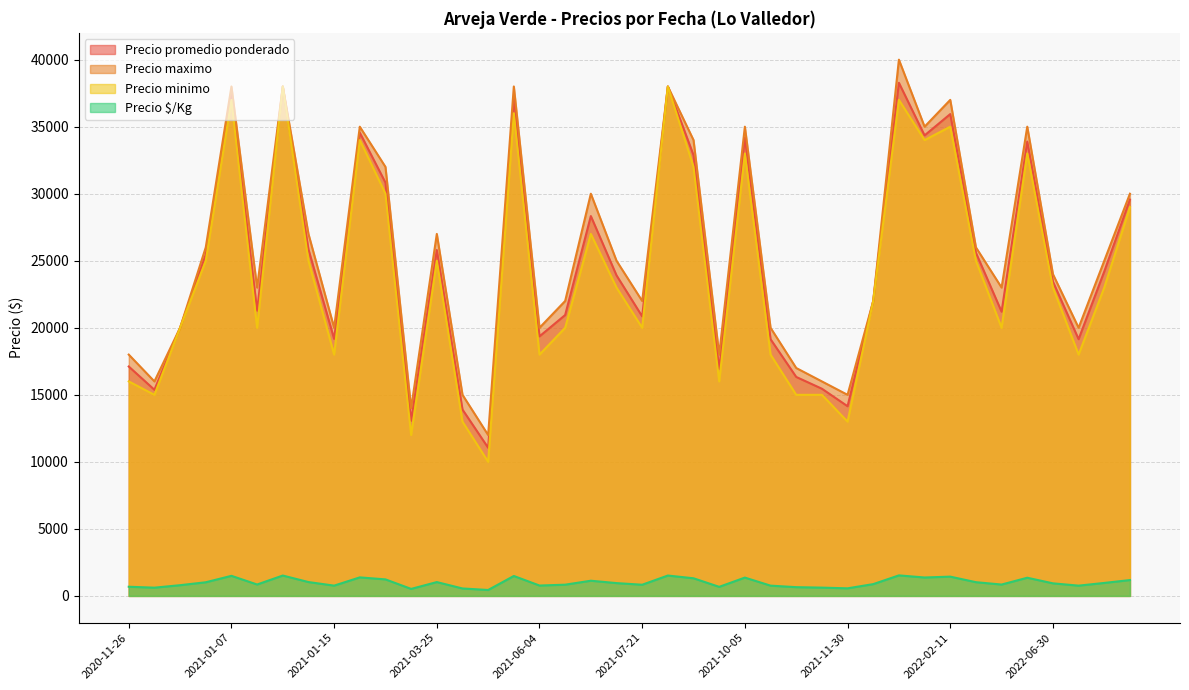

Where does the Precio maximo series first go above 25000?

2020-12-22